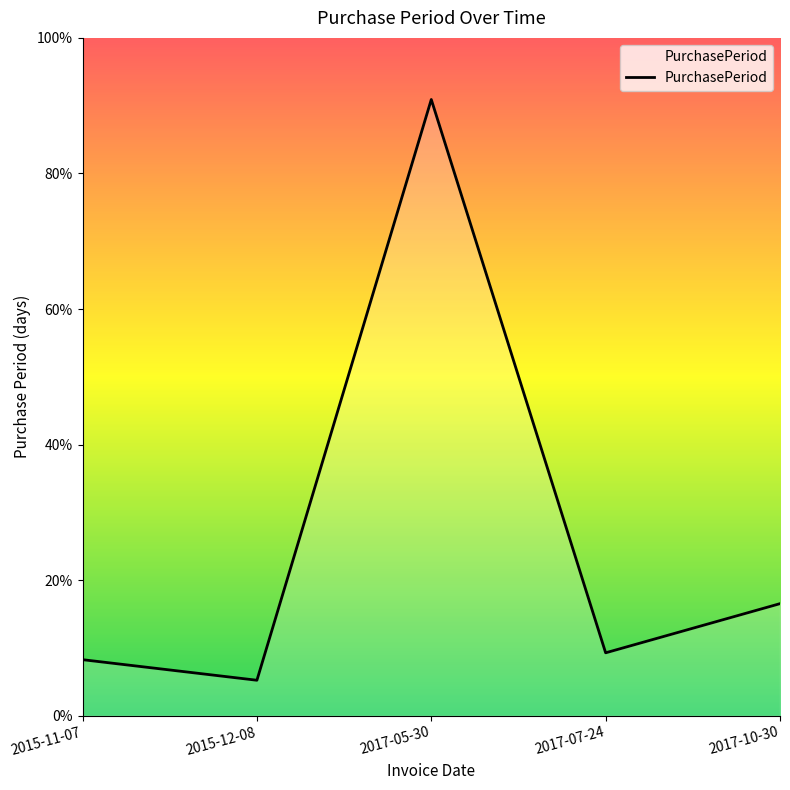

List the labels in order of value, largest first.

2017-05-30, 2017-10-30, 2017-07-24, 2015-11-07, 2015-12-08